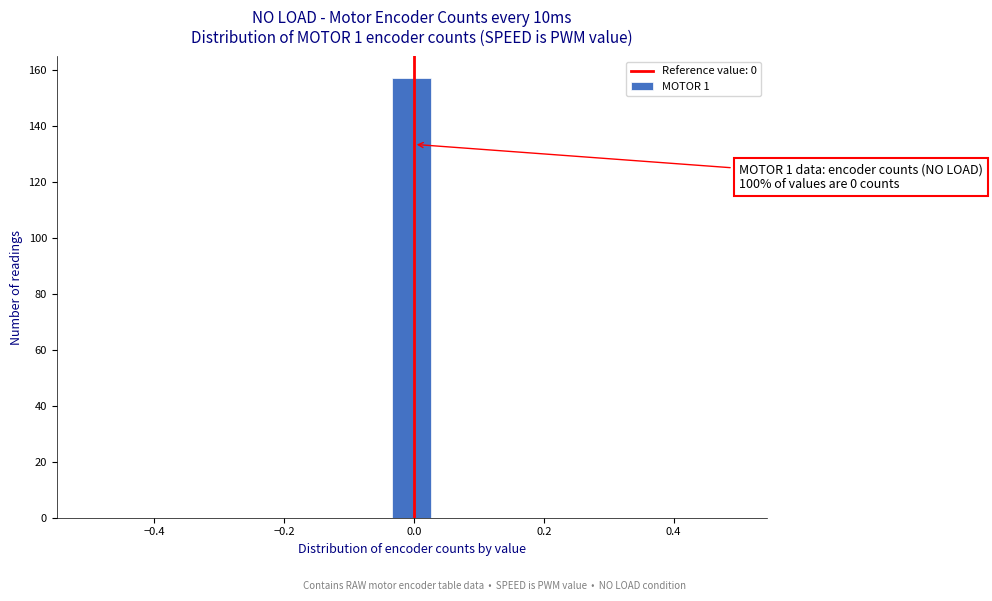

Around what value on the x-axis is the tallest bar? Give the approximate position of its centre, as read against the axis.

0.00